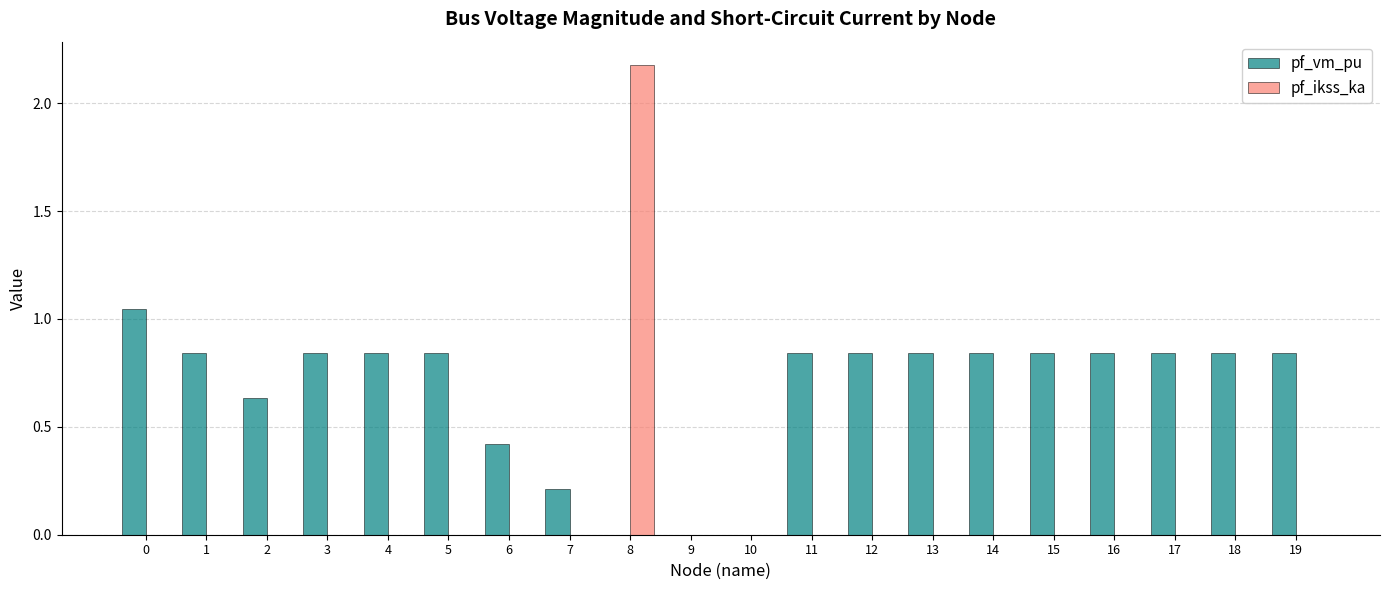

What is the sum of all pf_vm_pu values?

13.3